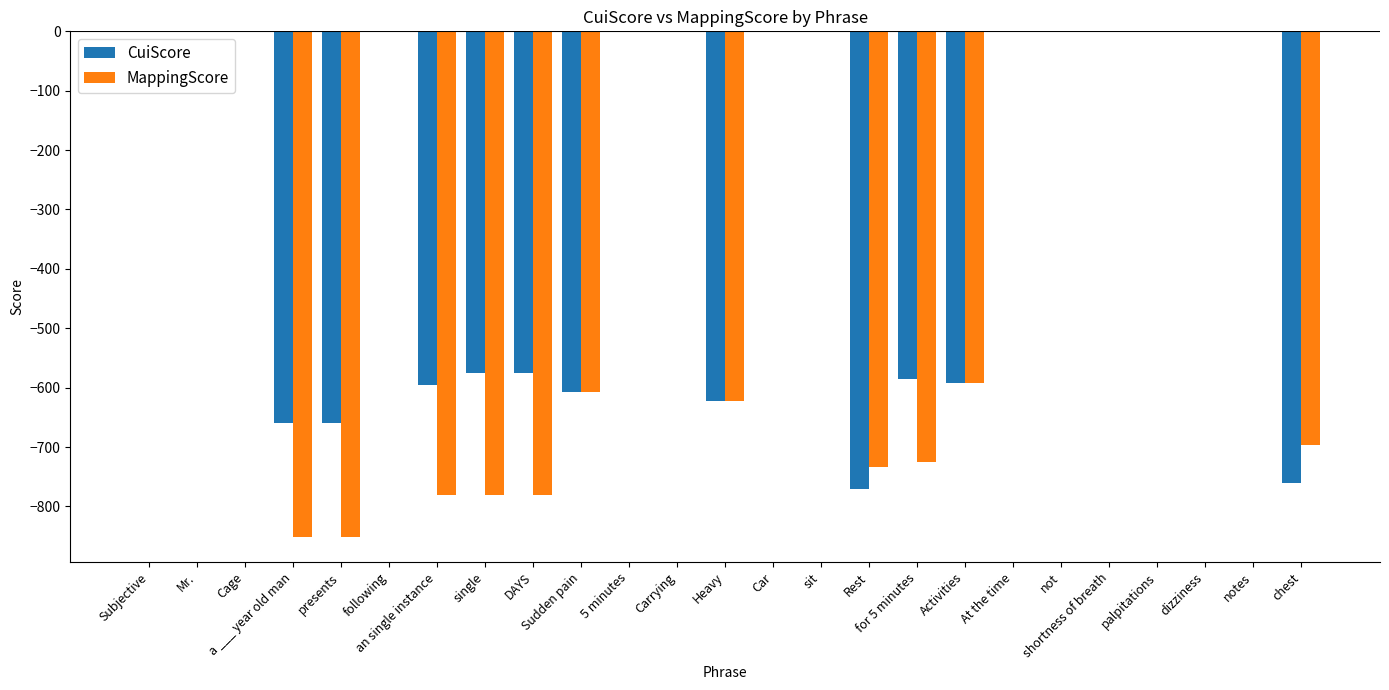

The MappingScore series shows -539 at DAYS. True or false?

False